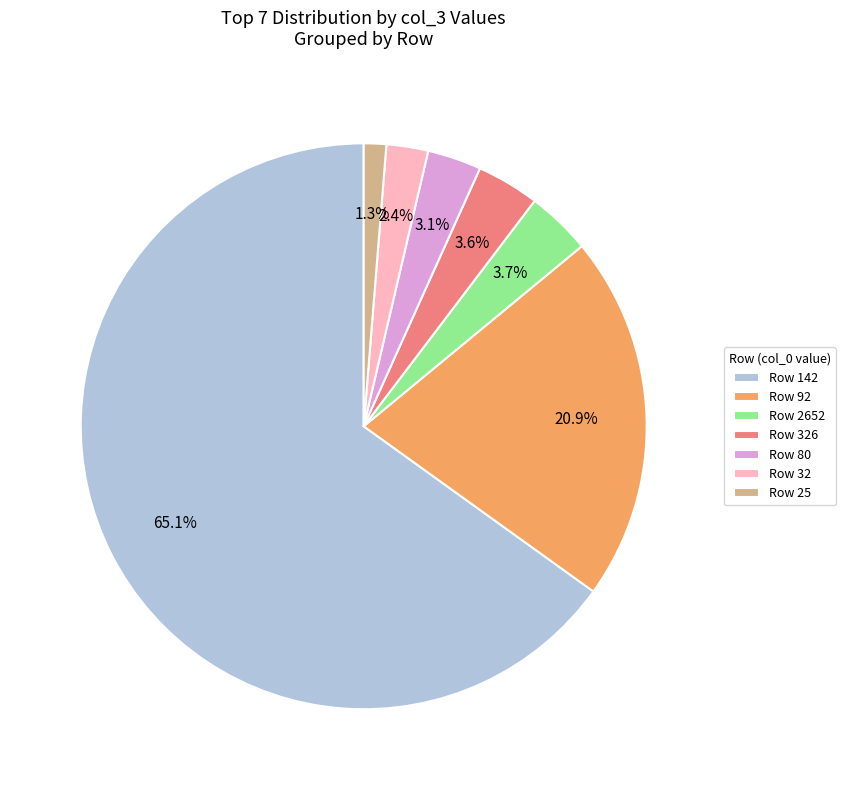

What percentage is NOT represented by Row 32?

97.6%